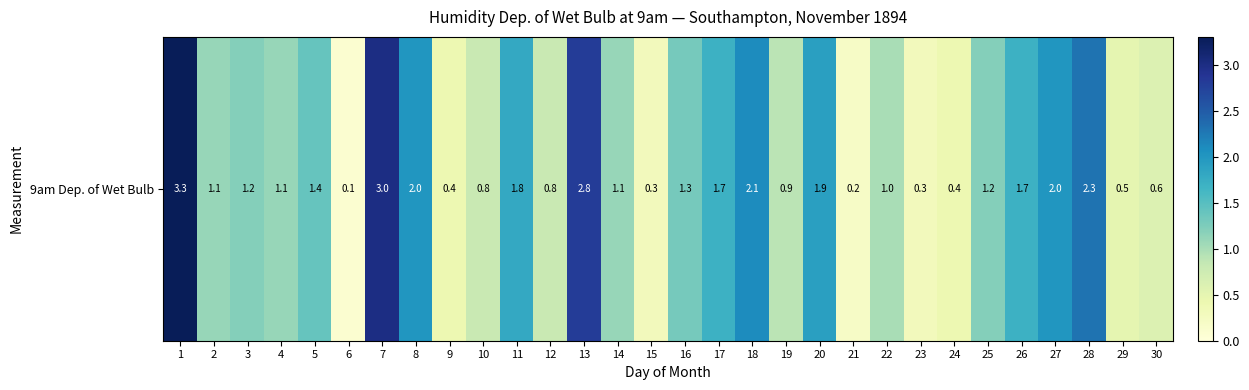

Reading left to right, extract all data points from this chart.

3.3	1.1	1.2	1.1	1.4	0.1	3.0	2.0	0.4	0.8	1.8	0.8	2.8	1.1	0.3	1.3	1.7	2.1	0.9	1.9	0.2	1.0	0.3	0.4	1.2	1.7	2.0	2.3	0.5	0.6